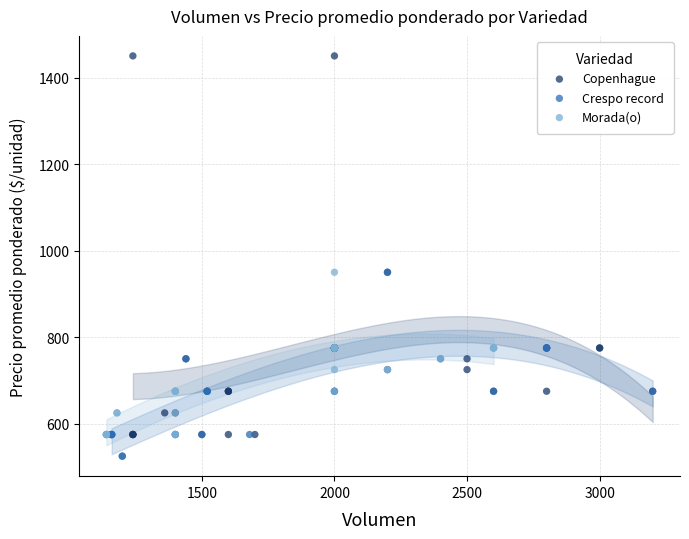

What are all the series names shown in the legend?

Copenhague, Crespo record, Morada(o)